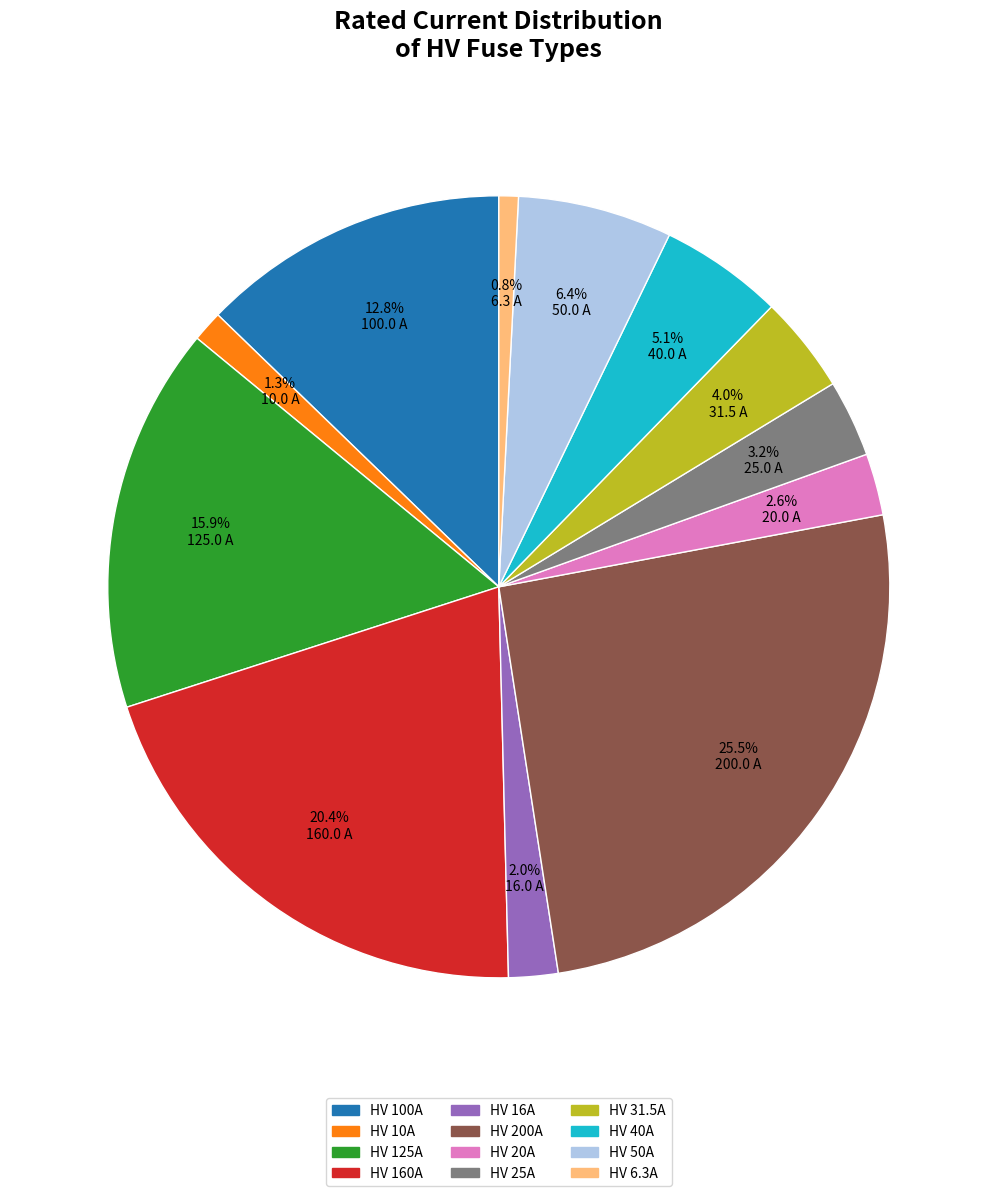

What percentage is the HV 40A slice, to the nearest percent?

5%